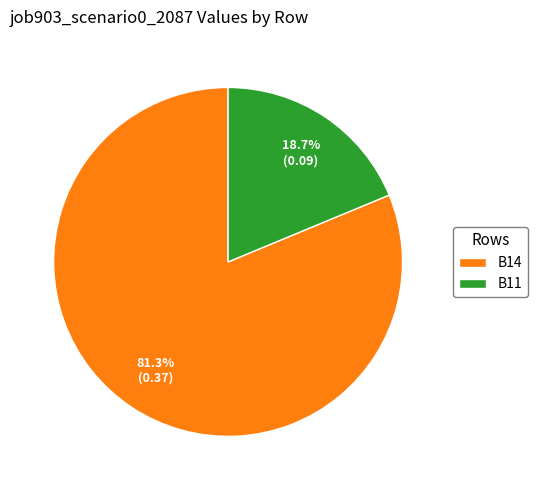

Which has a higher value, B11 or B14?

B14